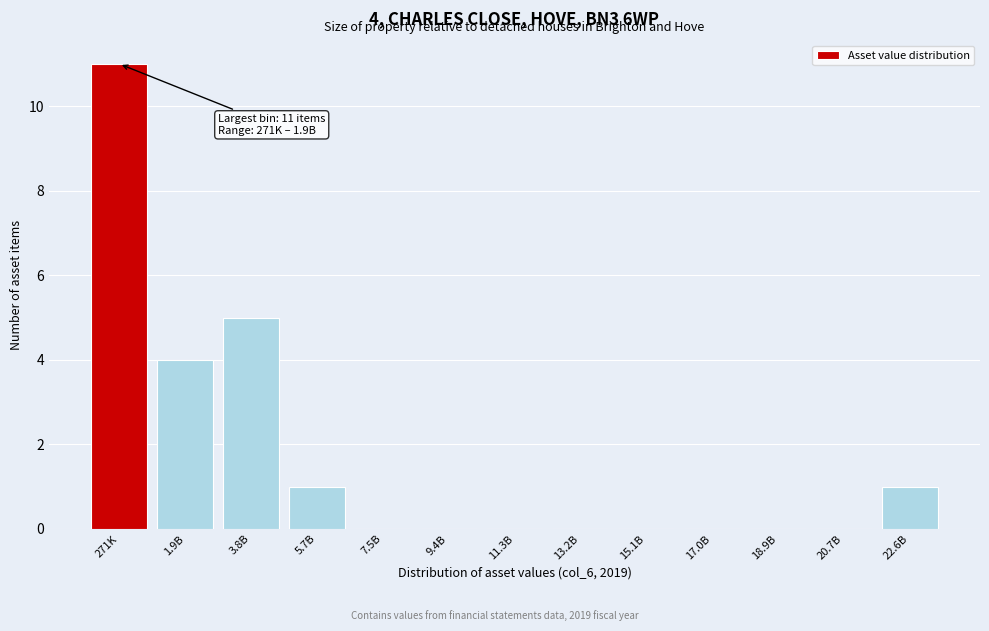

Reading left to right, what are all the values shown in this chart?

271K=11	1.9B=4	3.8B=5	5.7B=1	7.5B=0	9.4B=0	11.3B=0	13.2B=0	15.1B=0	17.0B=0	18.9B=0	20.7B=0	22.6B=1